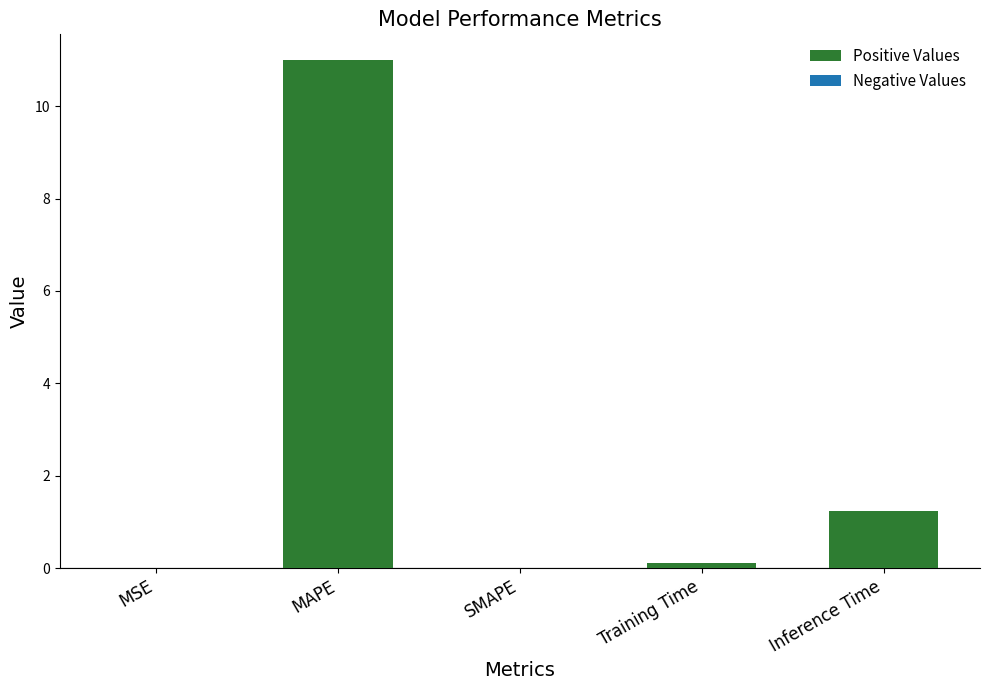

True or false: the data shows 0.0 at MSE.

True